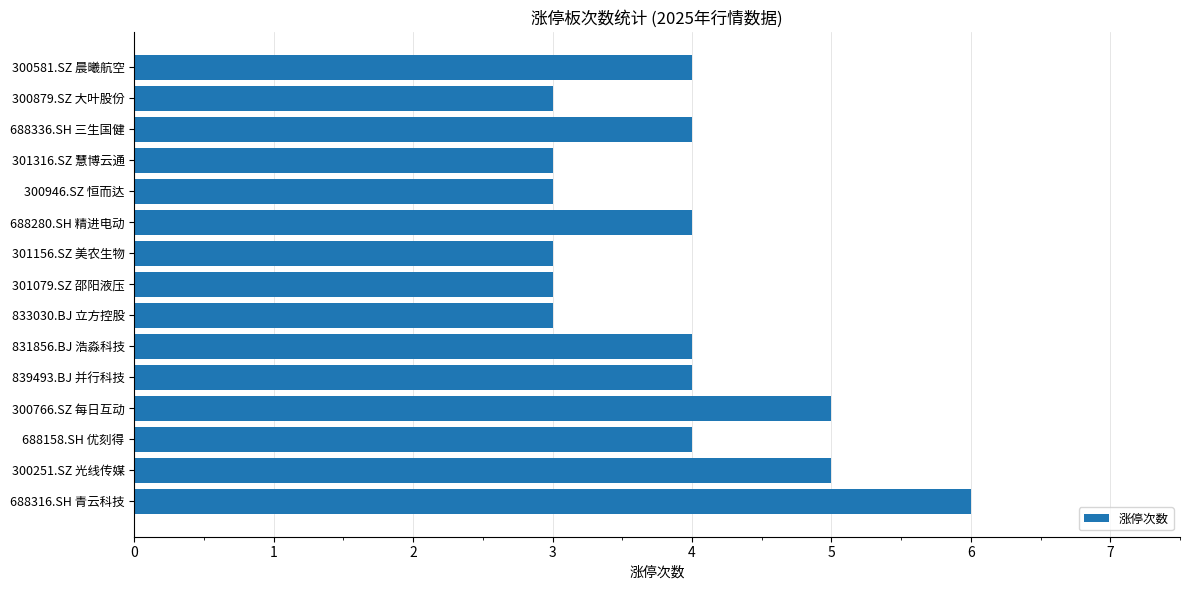

What is the ratio of the value at 300879.SZ 大叶股份 to the value at 301316.SZ 慧博云通?

1.0